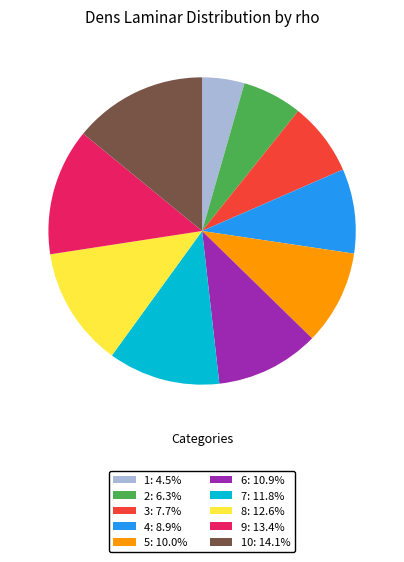

Is the sum of 1: 4.5% and 8: 12.6% greater than half?

No